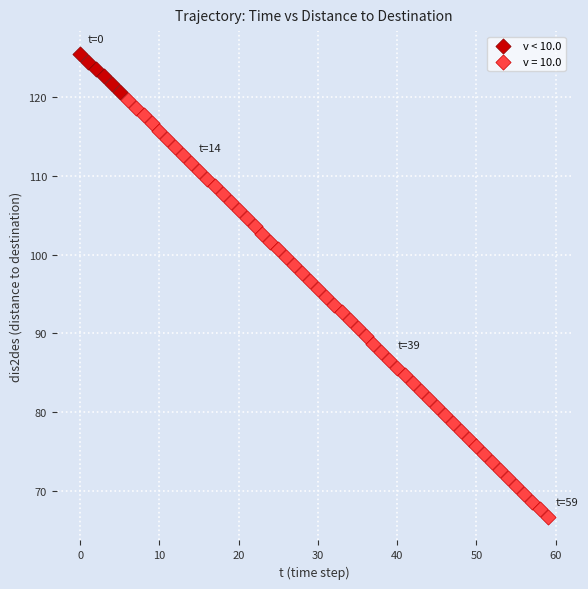

Which series reaches the maximum Y coordinate?

v < 10.0